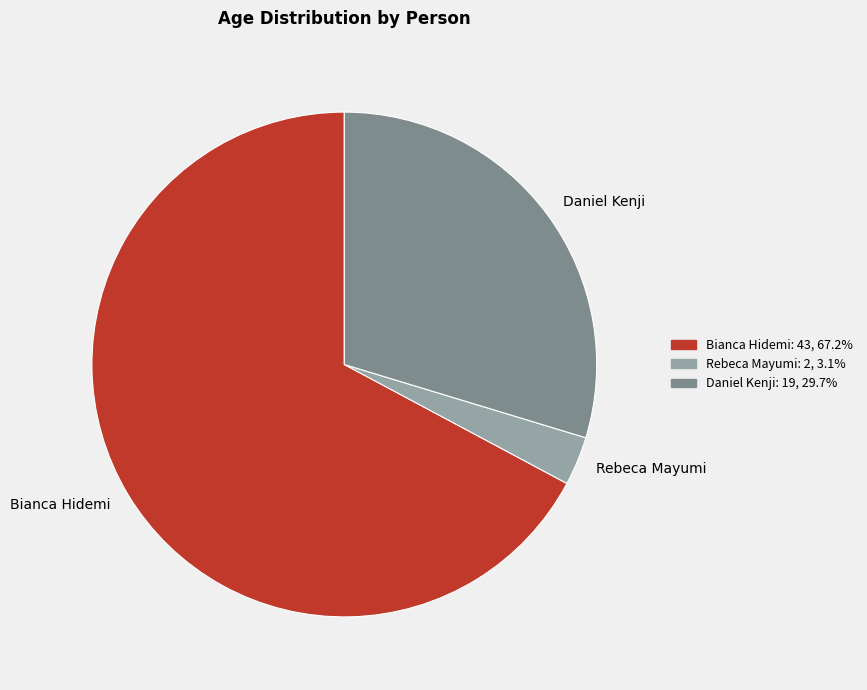

True or false: Daniel Kenji accounts for 20% of the total.

False